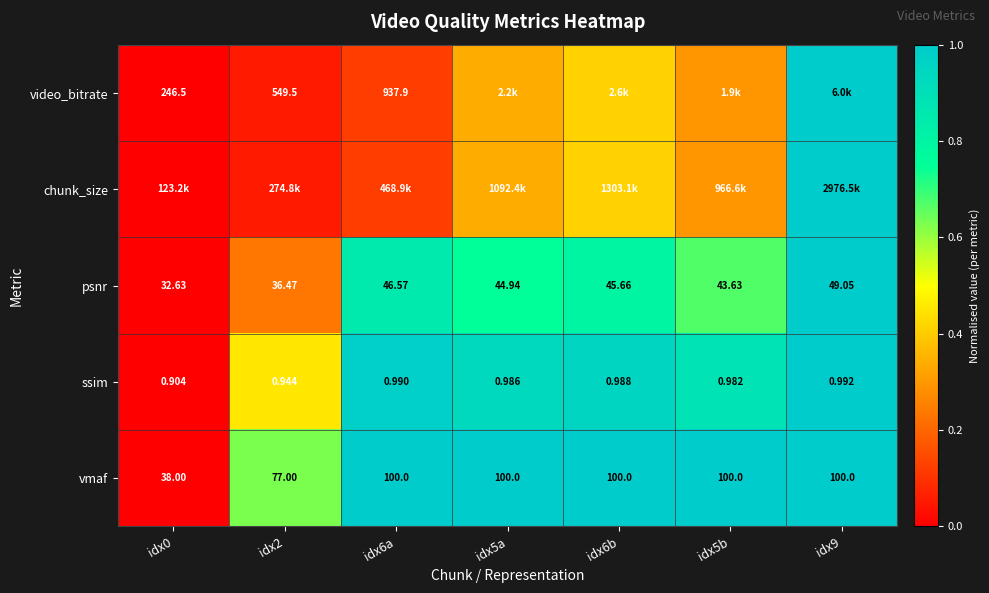

How many data points does each series have?

7